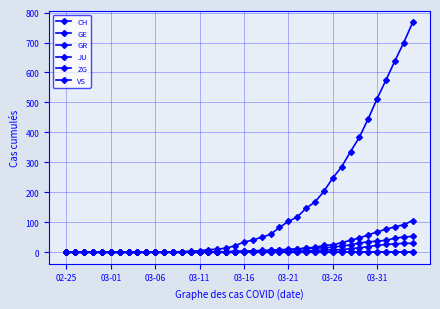

What is the sum of all GE values?

747